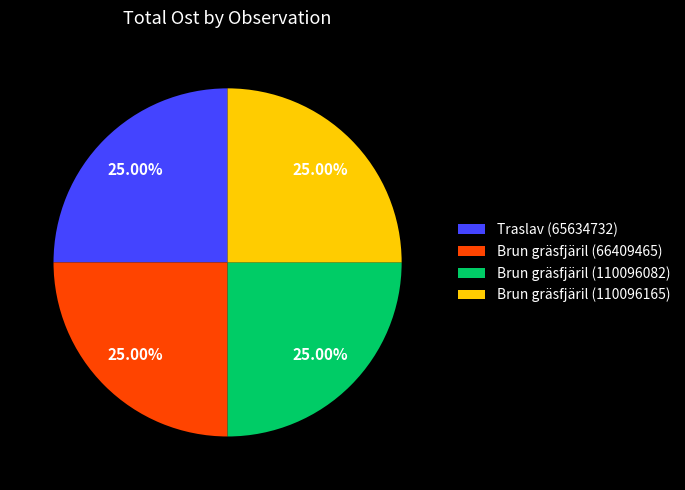

True or false: Brun gräsfjäril (110096165) accounts for 25% of the total.

True